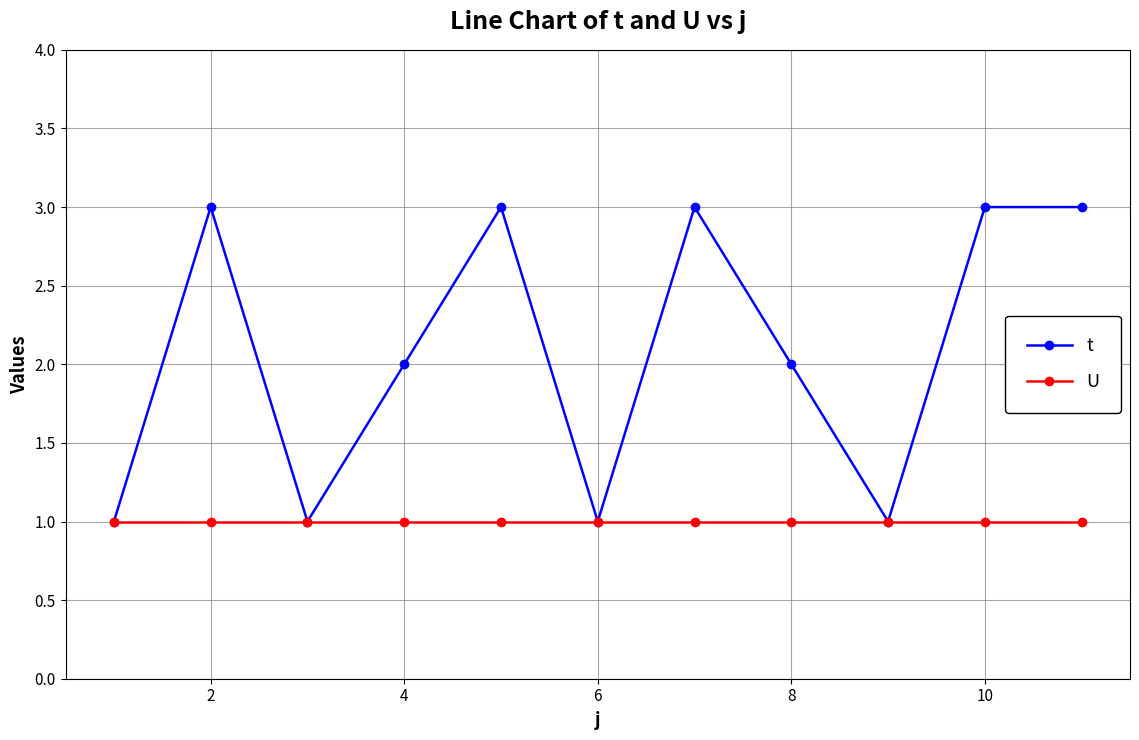

Which series has the largest range (max minus min)?

t